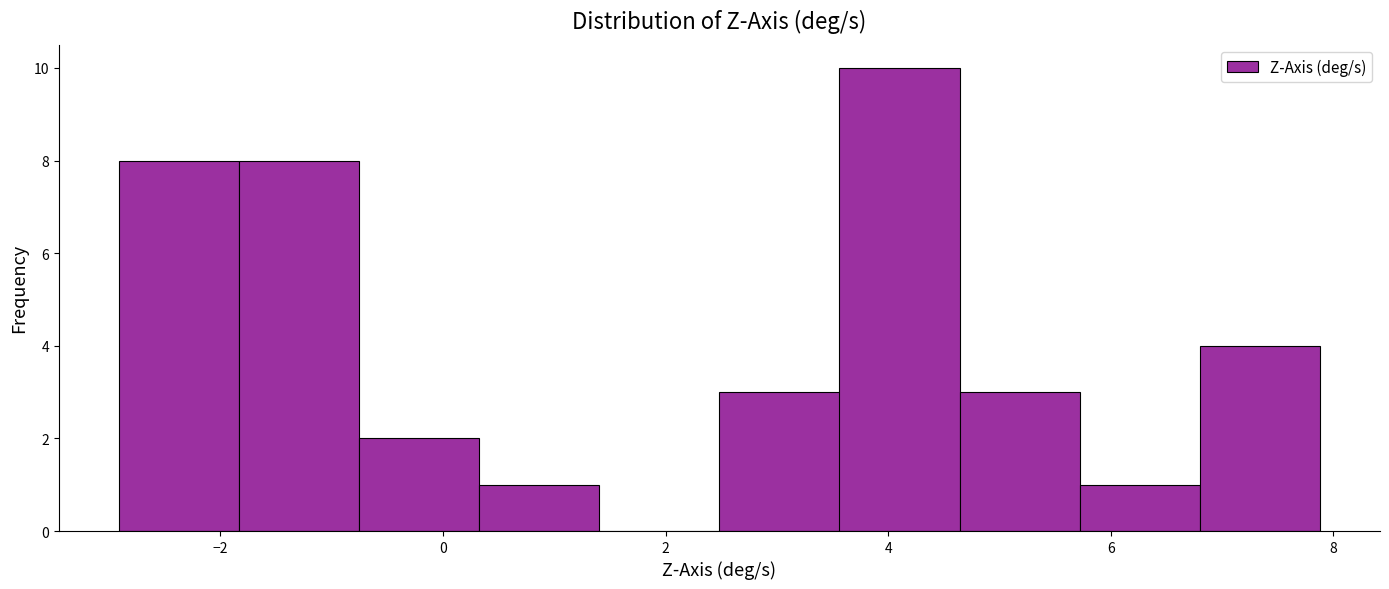

Reading left to right, list every bar in this chart as the range it spans on the x-axis followed by its height. Neither the bar edges nor the heights are printed on the chart, so give them approximately, as read against the axes.

-3.0 to -1.8: 8
-1.8 to -0.8: 8
-0.8 to 0.4: 2
0.4 to 1.4: 1
1.4 to 2.4: 0
2.4 to 3.6: 3
3.6 to 4.6: 10
4.6 to 5.8: 3
5.8 to 6.8: 1
6.8 to 7.8: 4